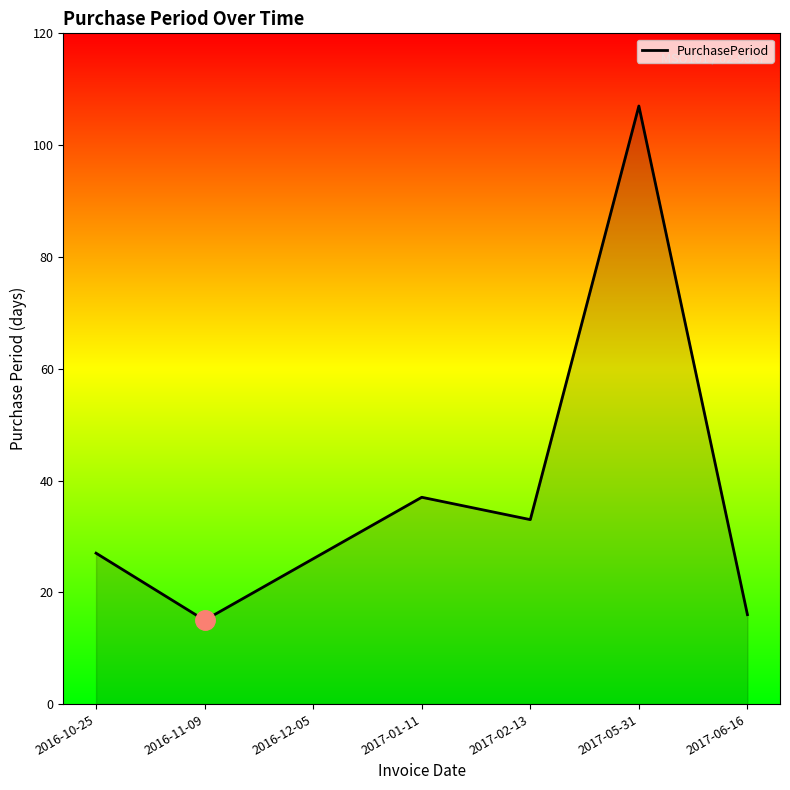

Reading left to right, list all the values displayed in this chart.

2016-10-25=27	2016-11-09=15	2016-12-05=26	2017-01-11=37	2017-02-13=33	2017-05-31=107	2017-06-16=16